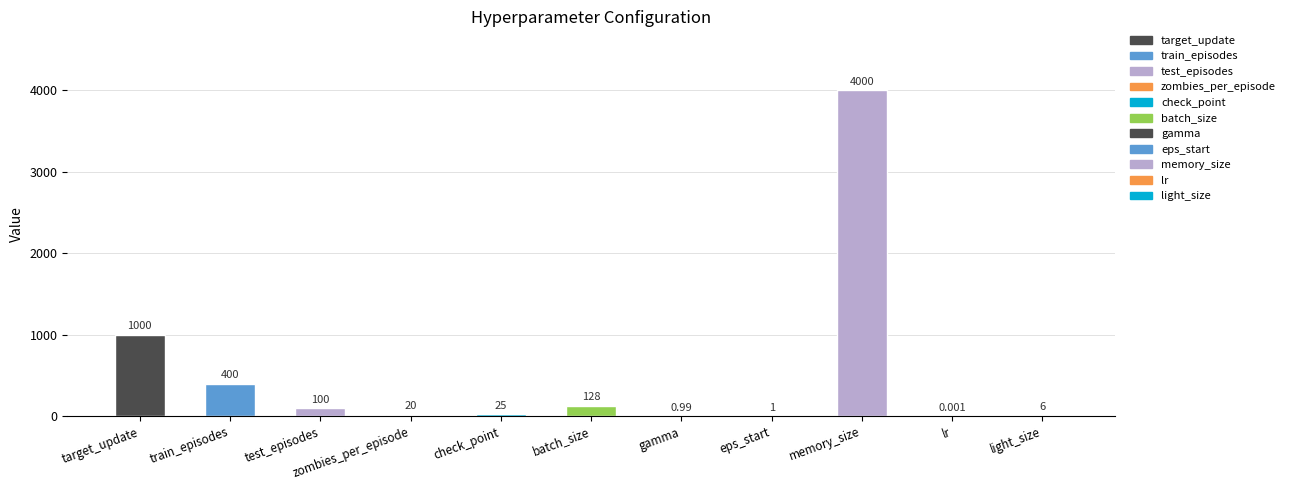

What is the sum of all values?

5681.0